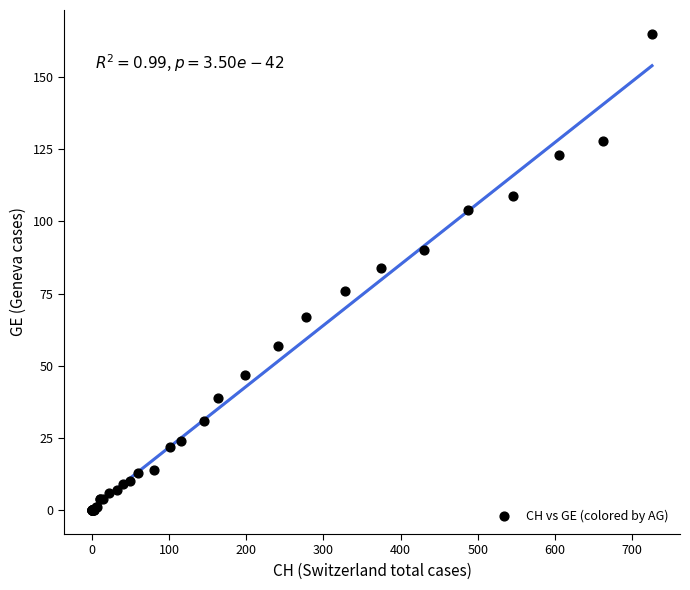

What Y value in the scatter plot is closest to 82?

84